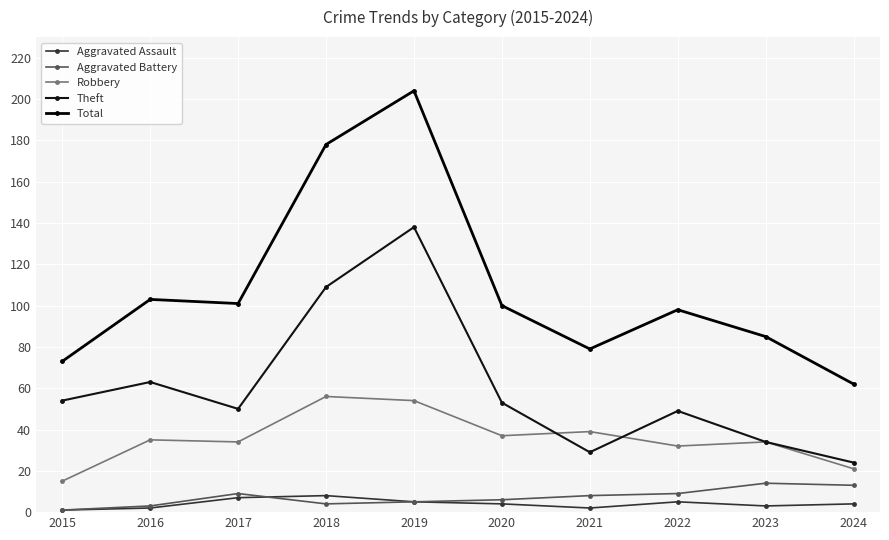

Reading left to right, list all the values displayed in this chart.

Aggravated Assault: 1	2	7	8	5	4	2	5	3	4
Aggravated Battery: 1	3	9	4	5	6	8	9	14	13
Robbery: 15	35	34	56	54	37	39	32	34	21
Theft: 54	63	50	109	138	53	29	49	34	24
Total: 73	103	101	178	204	100	79	98	85	62